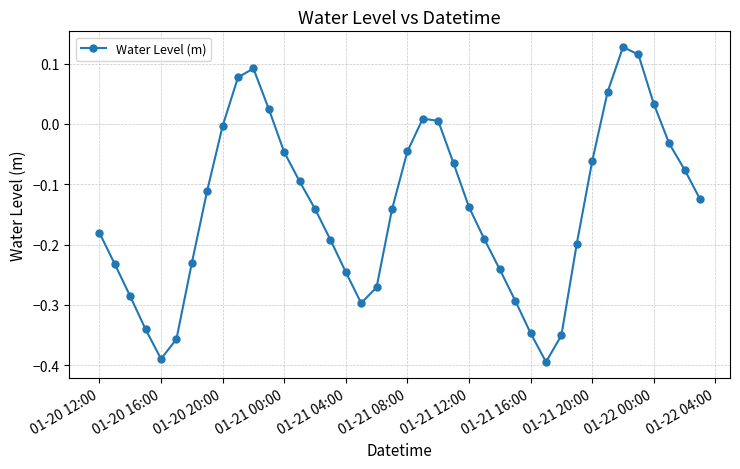

How many points are higher than both their immediate neighbors (excluding endpoints)?

3